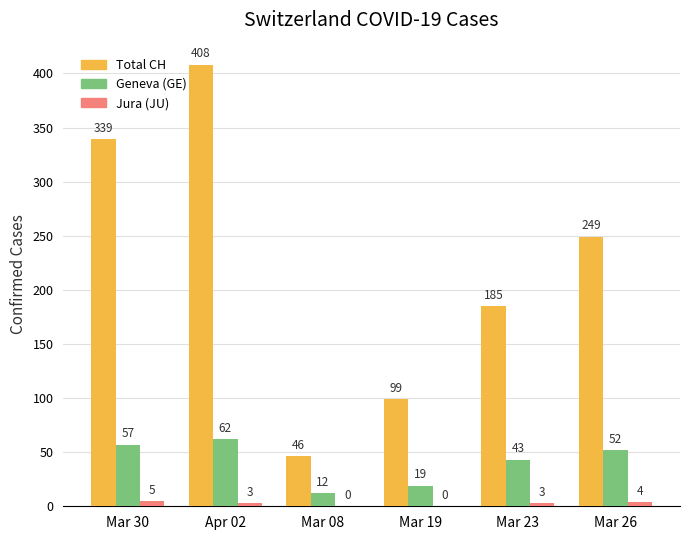

What is the sum of all Geneva (GE) values?

245